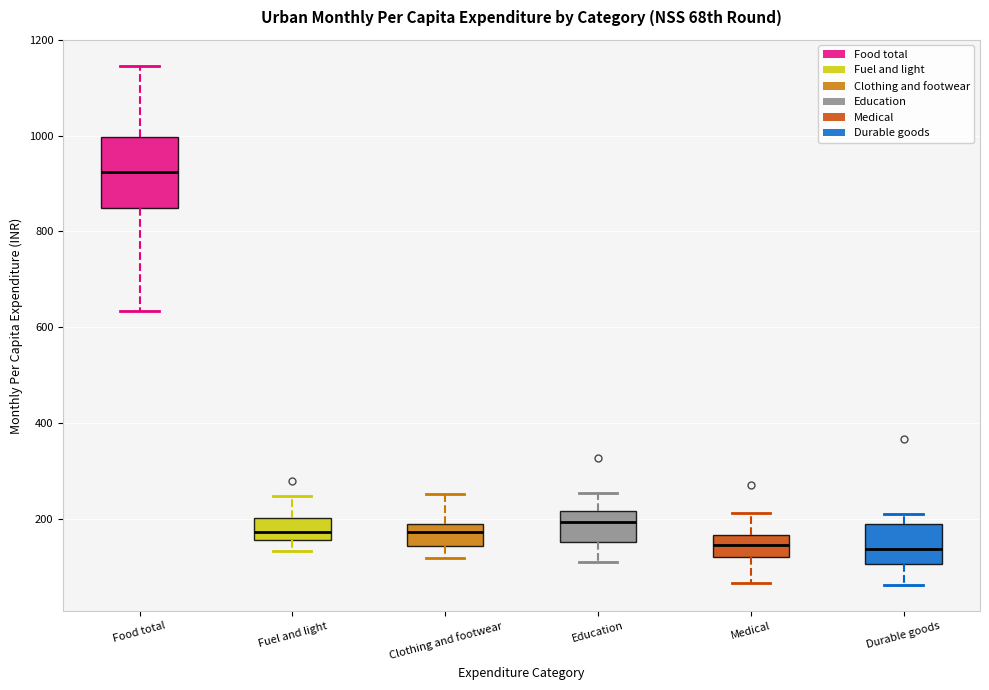

Reading left to right, read every box against the y-axis: the position of its median line, the range the box covers, and the ends of its whiskers. The values are not printed on the chart, so give them approximately, as read against the axis.

Food total: median 920, box 840 to 1000, whiskers 640 to 1140
Fuel and light: median 180, box 160 to 200, whiskers 140 to 240
Clothing and footwear: median 180 (inside the box), box 140 to 180, whiskers 120 to 260
Education: median 200, box 160 to 220, whiskers 120 to 260
Medical: median 140, box 120 to 160, whiskers 60 to 220
Durable goods: median 140, box 100 to 180, whiskers 60 to 200